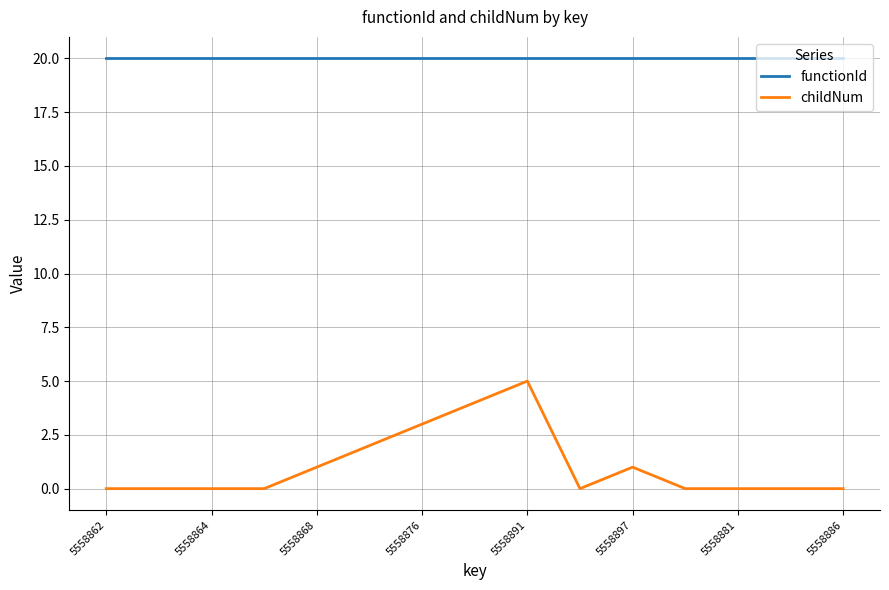

At how many categories does at least one series exceed 17?

15